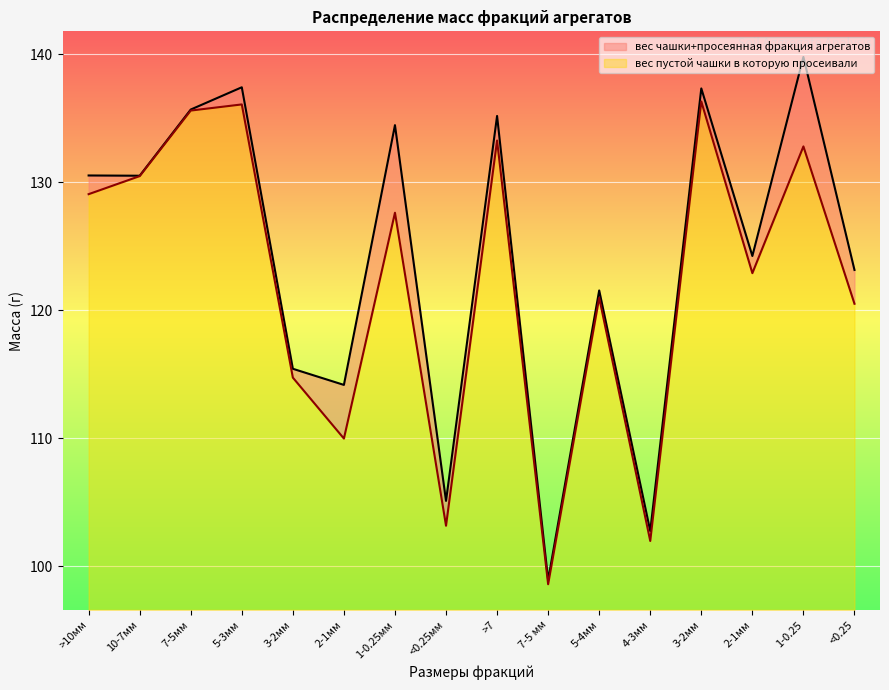

True or false: вес пустой чашки в которую просеивали and вес чашки+просеянная фракция агрегатов cross at least once.

False